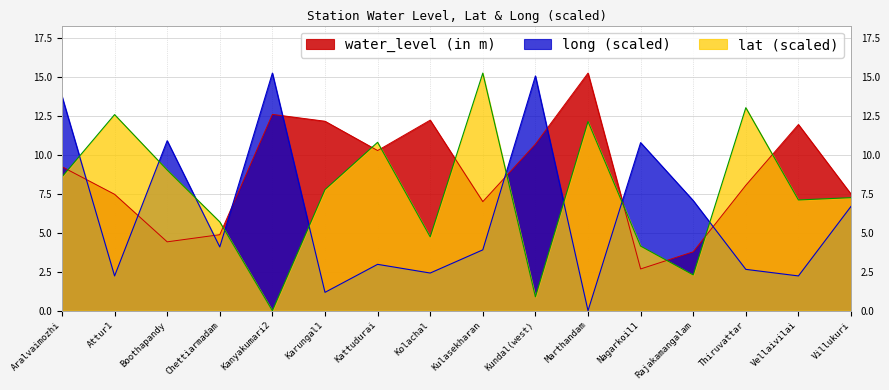

Which category has the lowest value in the lat series?

Kanyakumari2